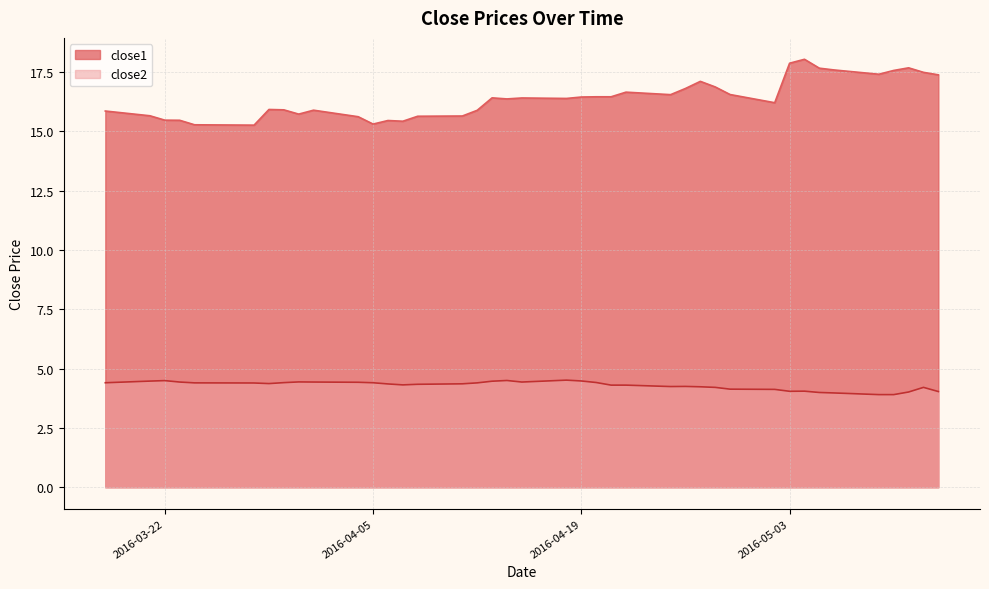

At which category is the sum across all series the highest?

2016-05-04